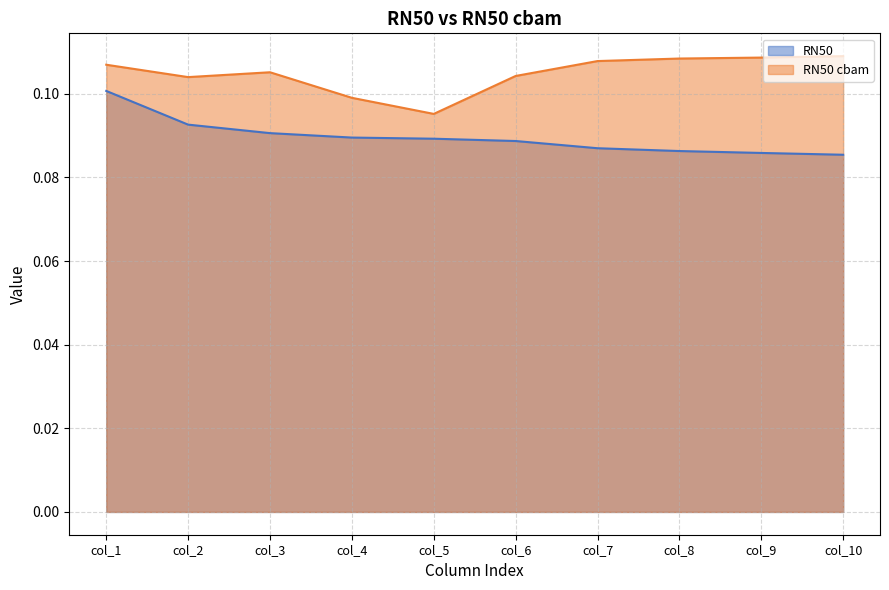

What is the value of the RN50 cbam point at the 7th from the left?

0.1